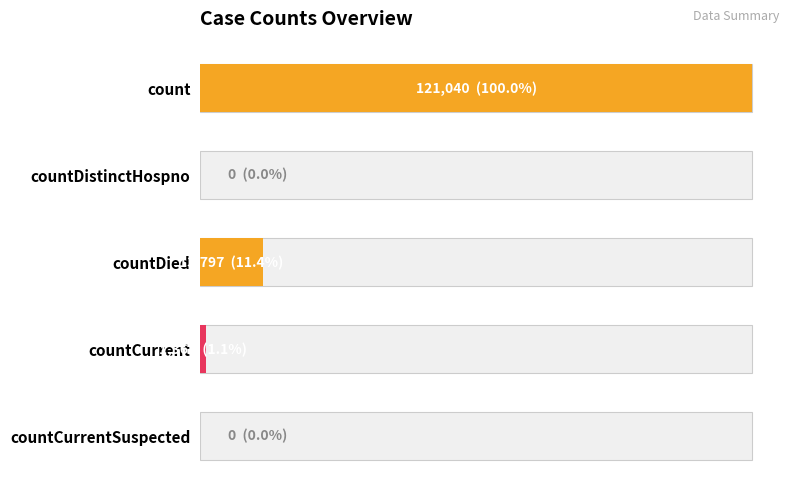

True or false: the data shows 21650 at countDied.

False